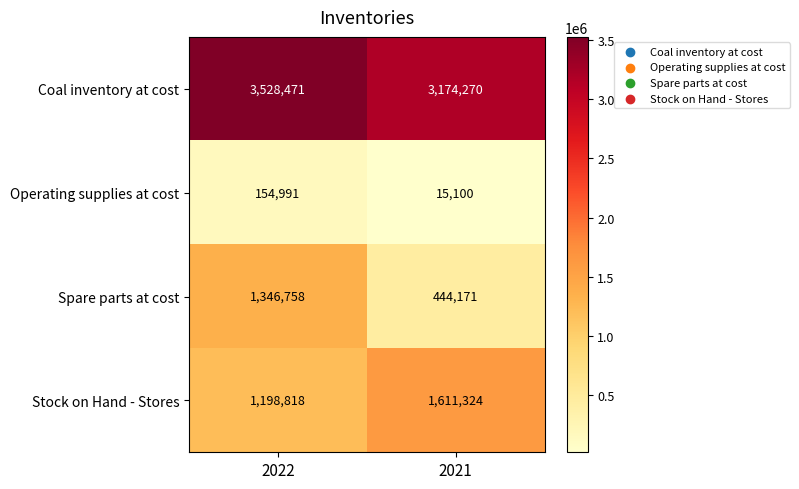

Reading left to right, transcribe all the data shown in this chart.

Coal inventory at cost: 3528471	3174270
Operating supplies at cost: 154991	15100
Spare parts at cost: 1346758	444171
Stock on Hand - Stores: 1198818	1611324